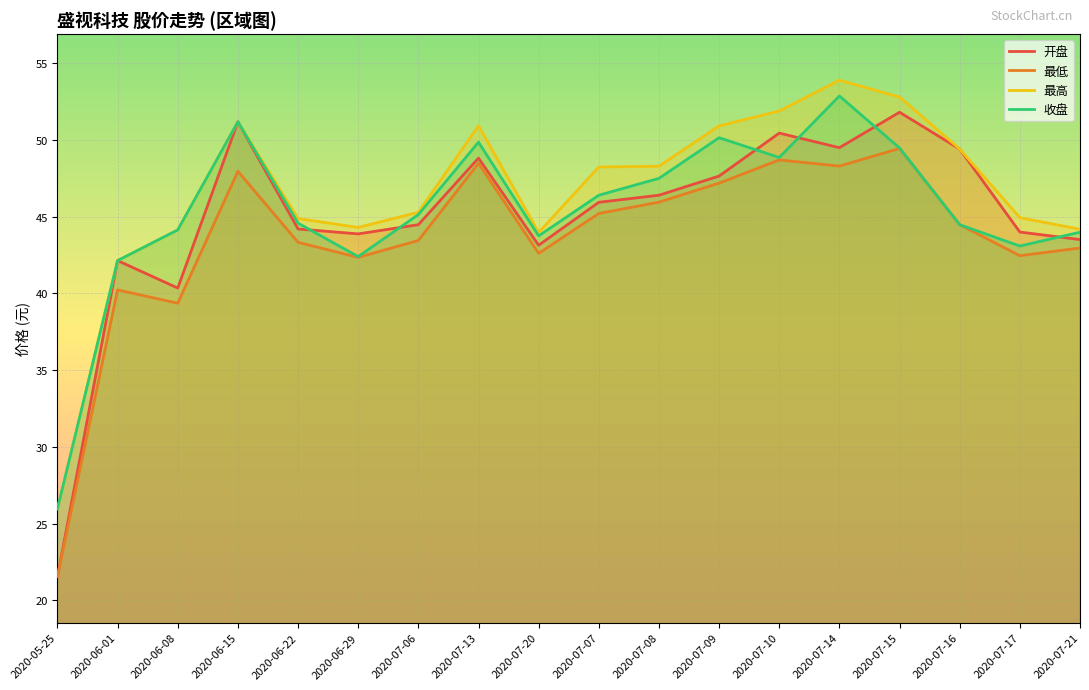

Reading left to right, transcribe all the data shown in this chart.

开盘: 2020-05-25=21.5	2020-06-01=42.1	2020-06-08=40.4	2020-06-15=51.2	2020-06-22=44.2	2020-06-29=43.9	2020-07-06=44.5	2020-07-13=48.8	2020-07-20=43.1	2020-07-07=45.9	2020-07-08=46.4	2020-07-09=47.6	2020-07-10=50.5	2020-07-14=49.5	2020-07-15=51.8	2020-07-16=49.4	2020-07-17=44.0	2020-07-21=43.5
最低: 2020-05-25=21.5	2020-06-01=40.2	2020-06-08=39.4	2020-06-15=48.0	2020-06-22=43.3	2020-06-29=42.4	2020-07-06=43.5	2020-07-13=48.5	2020-07-20=42.6	2020-07-07=45.2	2020-07-08=46.0	2020-07-09=47.2	2020-07-10=48.7	2020-07-14=48.3	2020-07-15=49.5	2020-07-16=44.5	2020-07-17=42.5	2020-07-21=43.0
最高: 2020-05-25=26.0	2020-06-01=42.1	2020-06-08=44.1	2020-06-15=51.2	2020-06-22=44.9	2020-06-29=44.3	2020-07-06=45.3	2020-07-13=50.9	2020-07-20=44.0	2020-07-07=48.2	2020-07-08=48.3	2020-07-09=50.9	2020-07-10=51.9	2020-07-14=53.9	2020-07-15=52.8	2020-07-16=49.4	2020-07-17=44.9	2020-07-21=44.2
收盘: 2020-05-25=26.0	2020-06-01=42.1	2020-06-08=44.1	2020-06-15=51.2	2020-06-22=44.6	2020-06-29=42.4	2020-07-06=45.1	2020-07-13=49.9	2020-07-20=43.8	2020-07-07=46.4	2020-07-08=47.5	2020-07-09=50.1	2020-07-10=48.9	2020-07-14=52.9	2020-07-15=49.5	2020-07-16=44.5	2020-07-17=43.1	2020-07-21=44.0